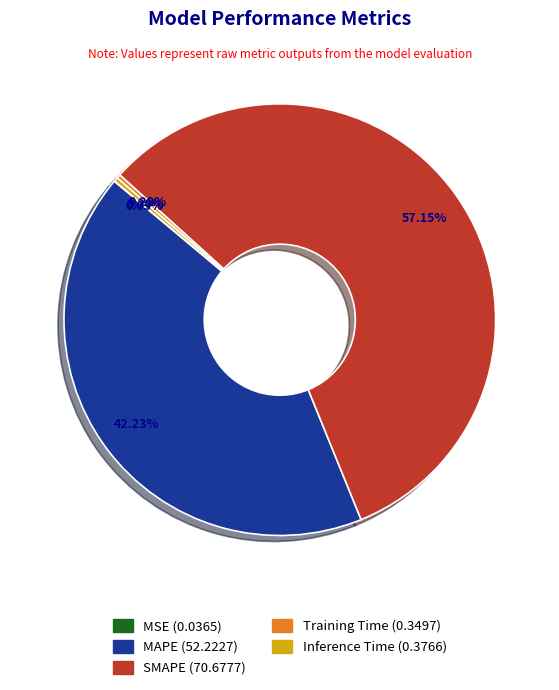

What is the majority slice?

SMAPE